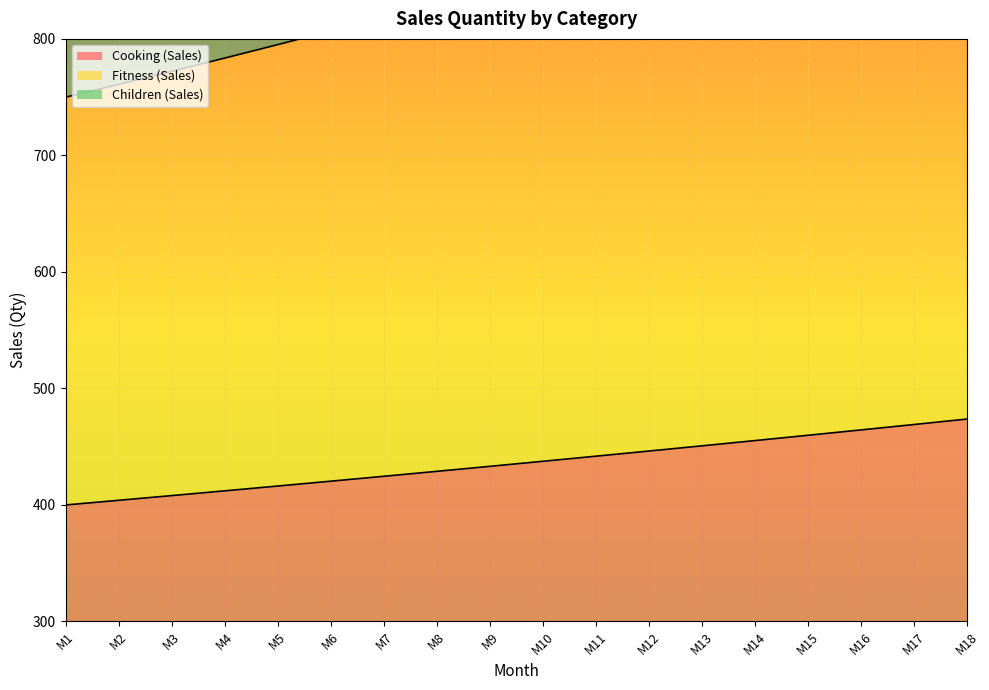

True or false: Cooking (Sales) and Children (Sales) cross at least once.

False